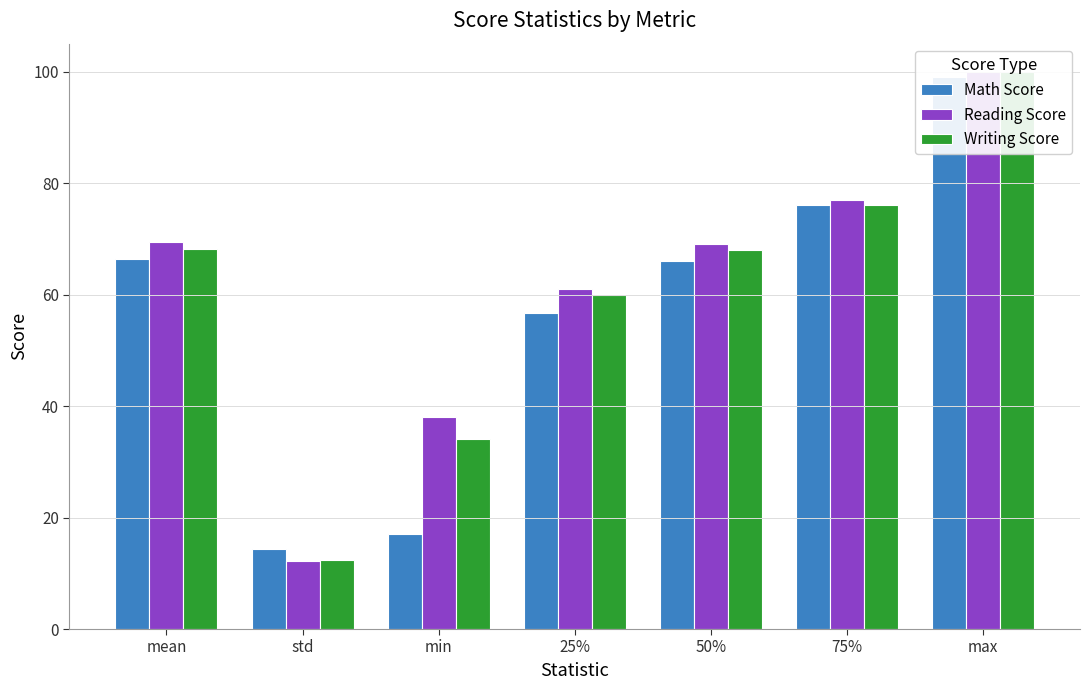

What are all the series names shown in the legend?

Math Score, Reading Score, Writing Score